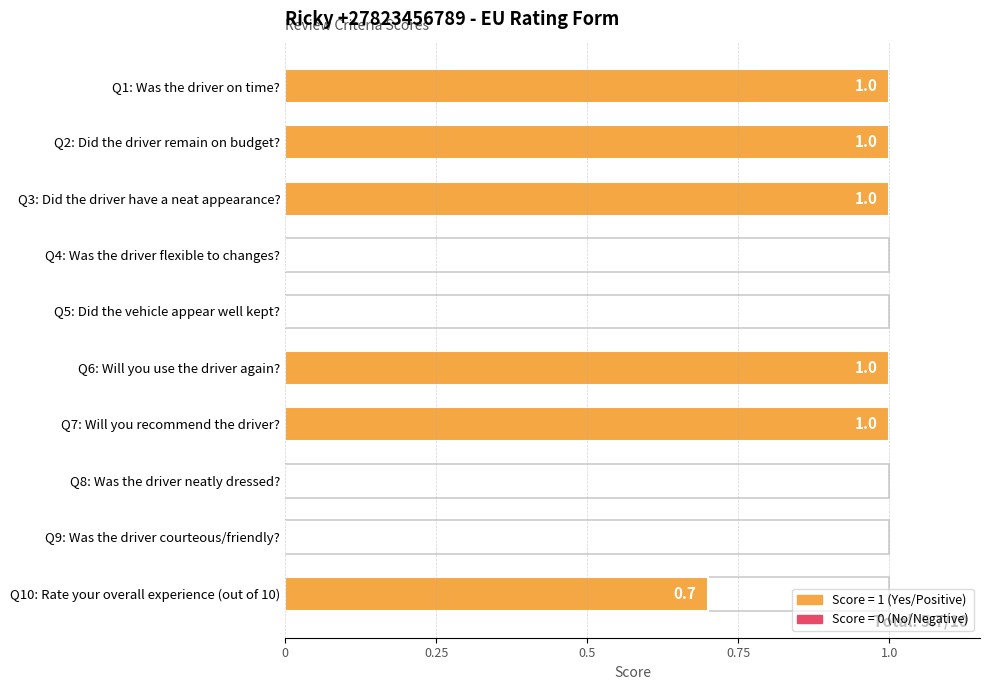

What is the maximum value shown in the chart?

1.0